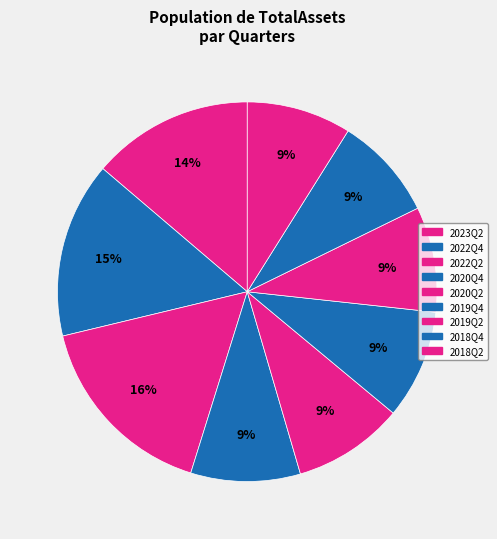

What percentage is the 2019Q2 slice, to the nearest percent?

9%